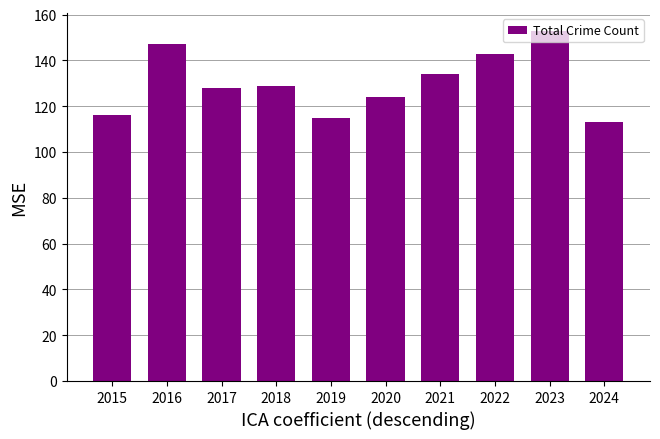

At which label is the value closest to 133?

2021